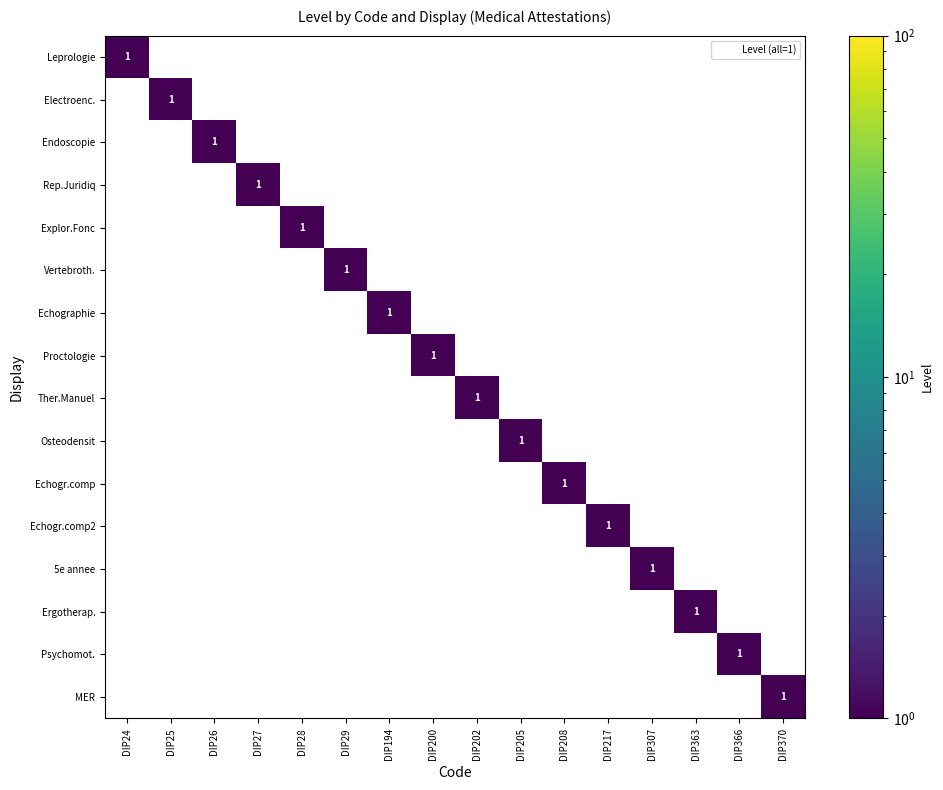

Count the Osteodensit values in the range 0 to 1.

16